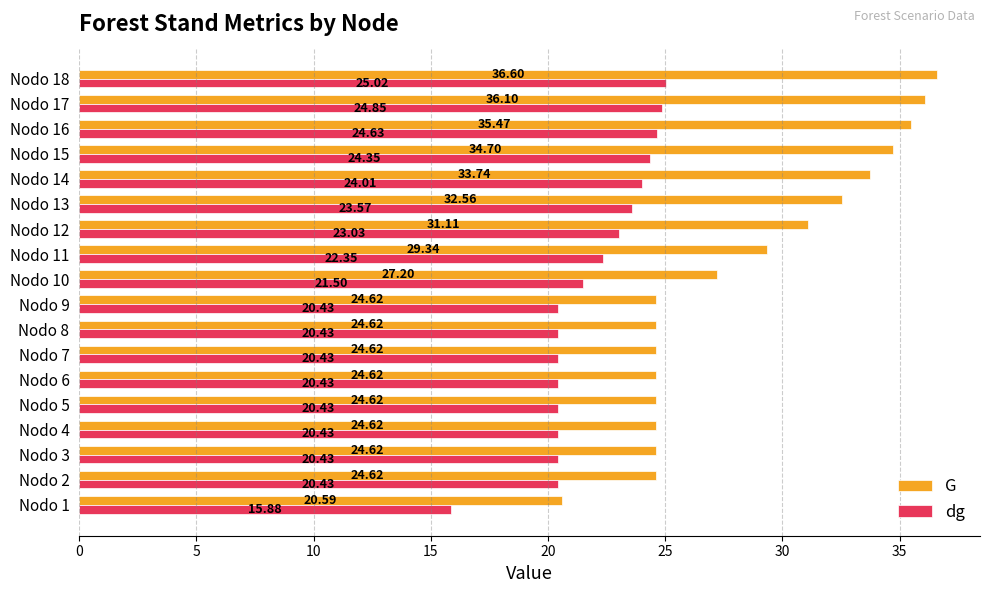

Count the number of data series in this chart.

2